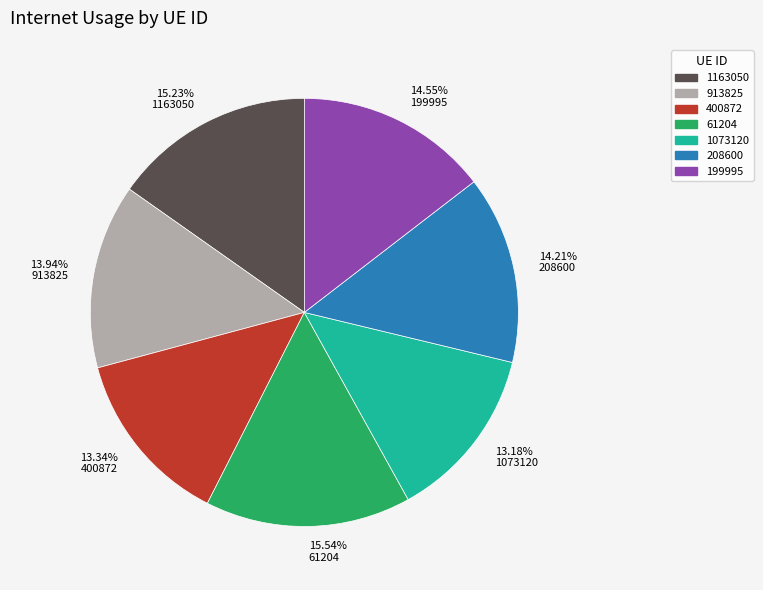

Combined, do 208600 and 400872 account for over 50%?

No